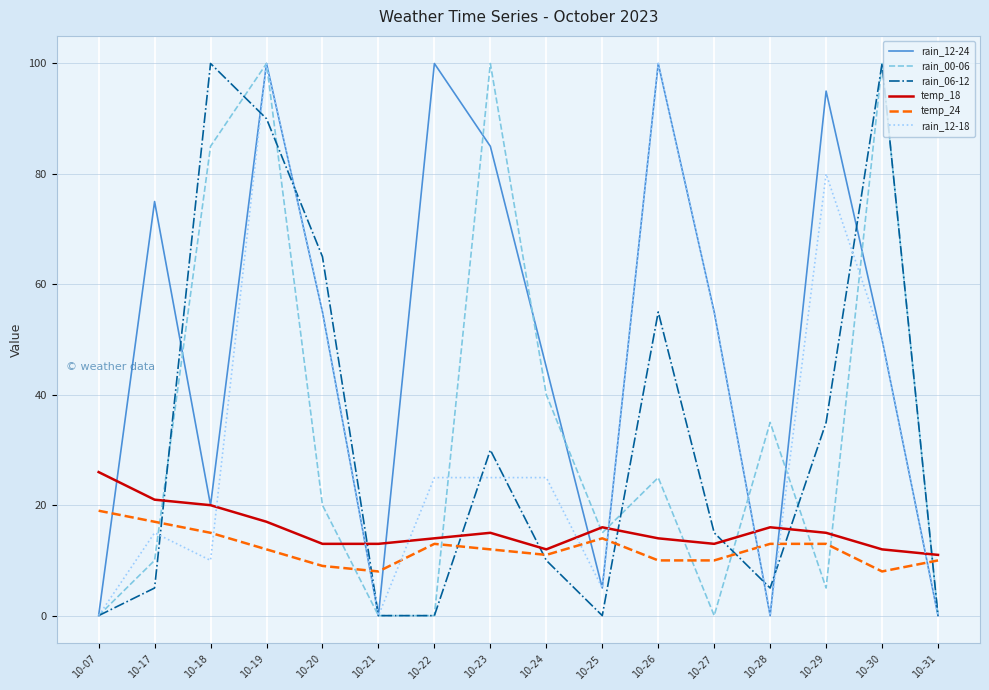

Does the chart display data point markers on the line(s)?

No